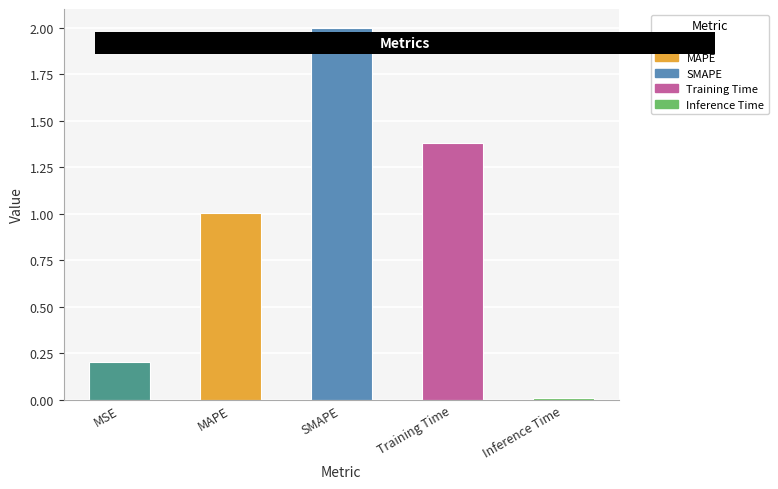

Rank the categories by value from highest to lowest.

SMAPE, Training Time, MAPE, MSE, Inference Time